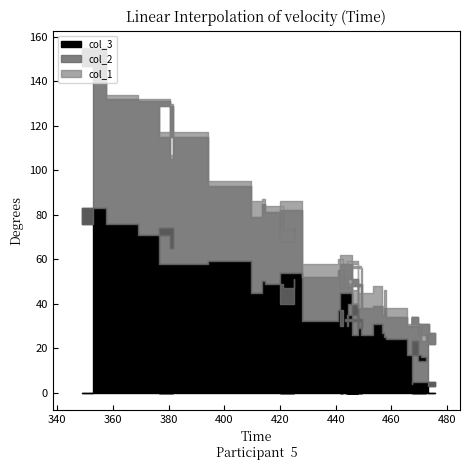

Between 466 and 447, which is larger?

447